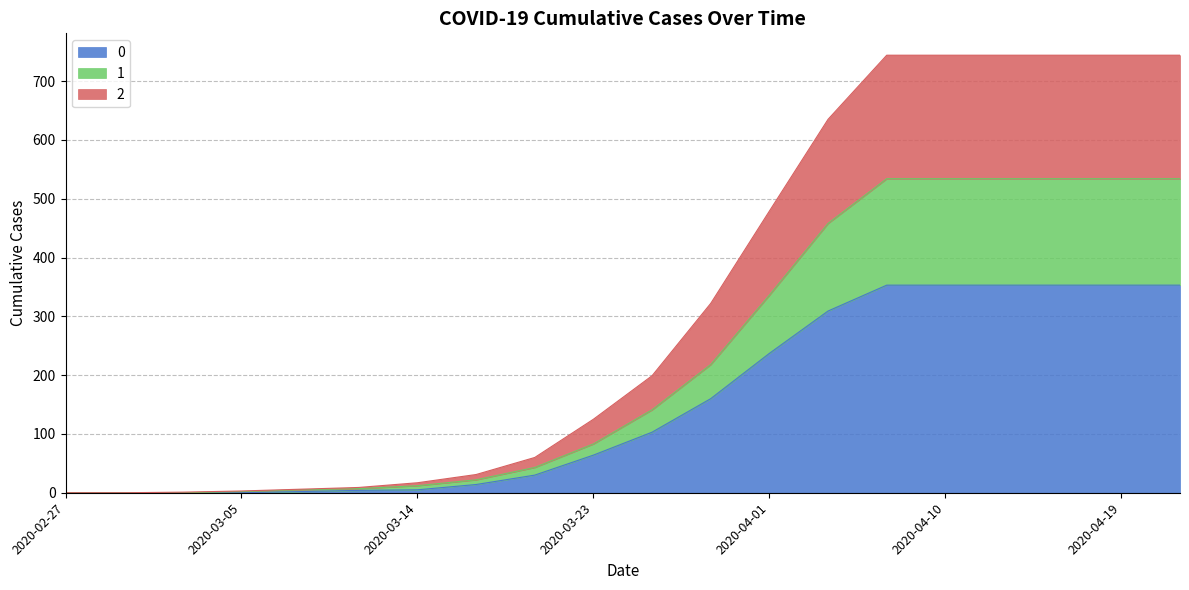

True or false: 1 and 2 cross at least once.

False